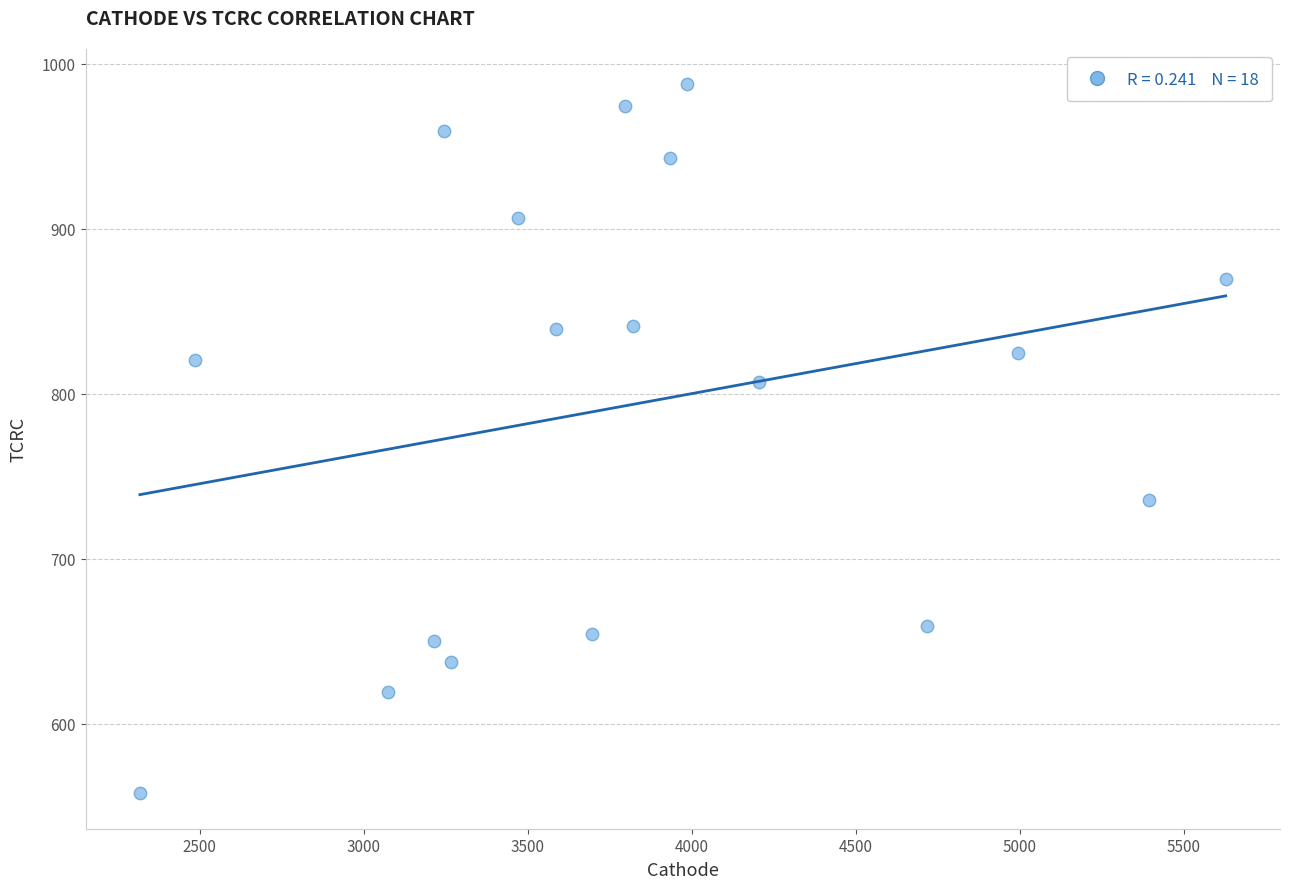

What is the range of Y values (max minus min)?

429.5